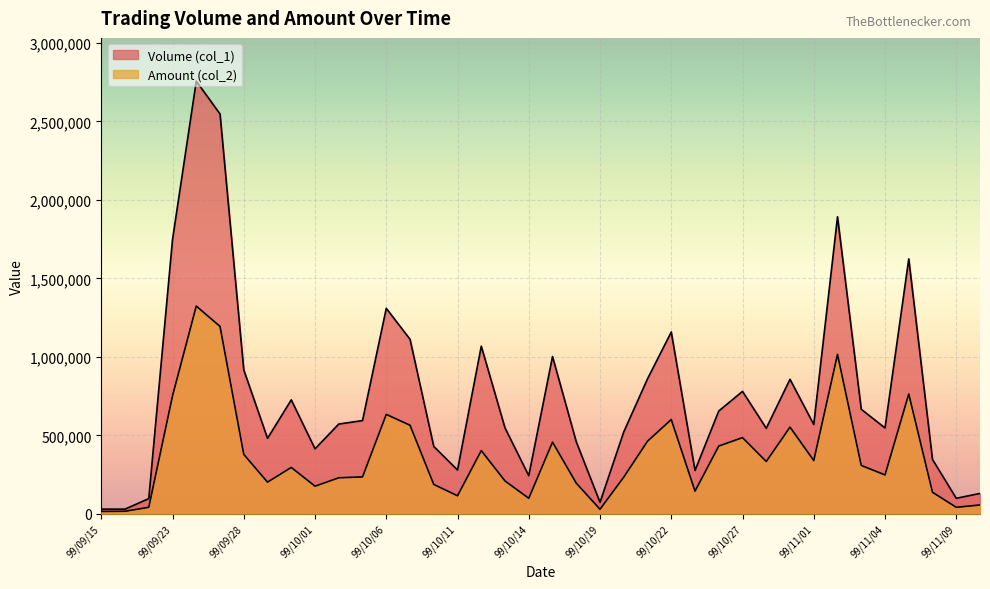

Rank the series by their maximum value, from lowest to highest.

Amount (col_2), Volume (col_1)